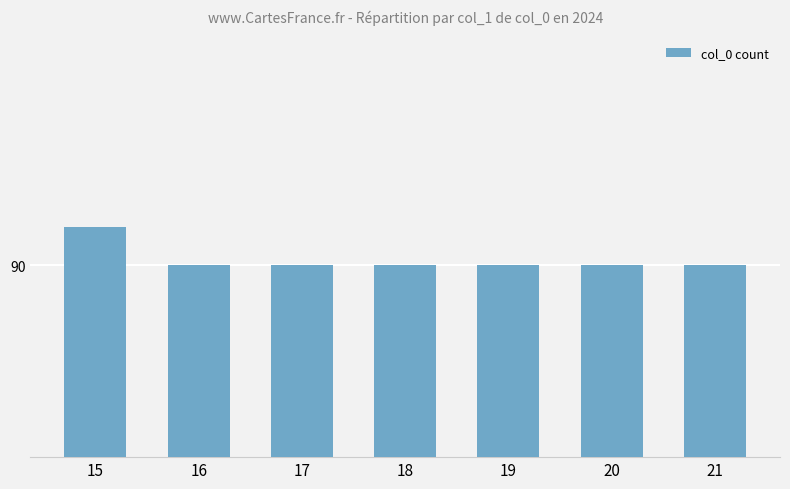

Where is the data nearest to the value 90?

16